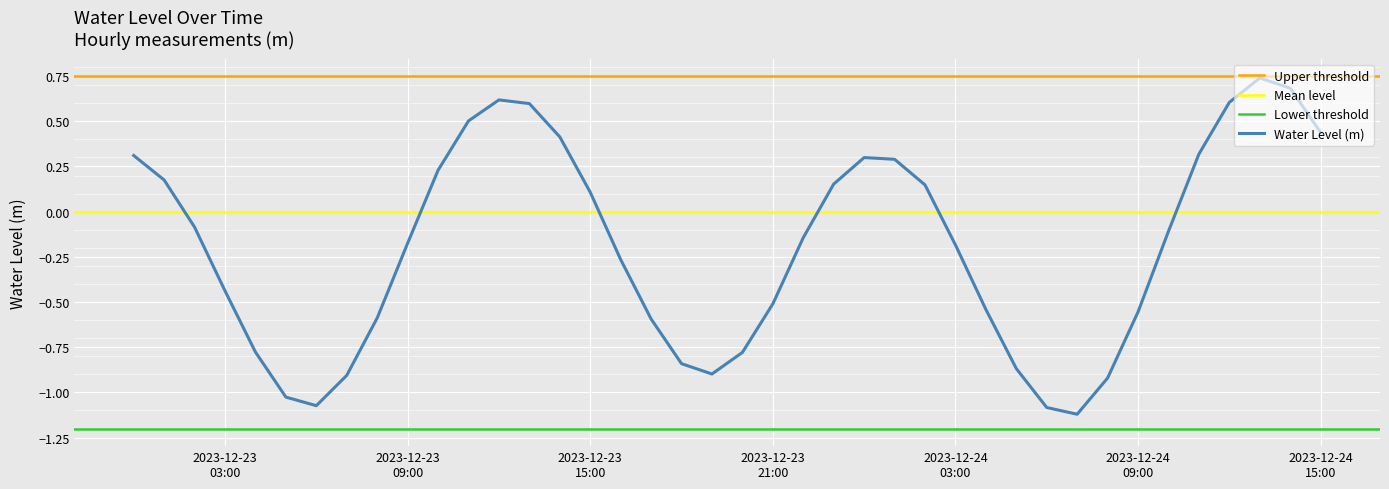

Read the value at 2023-12-23 10:00:00.

0.2